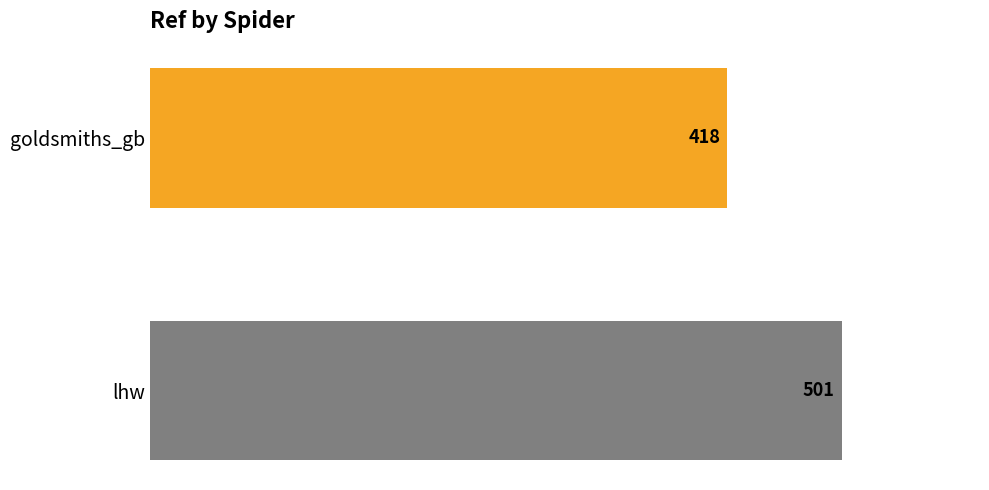

What is the minimum value shown in the chart?

418